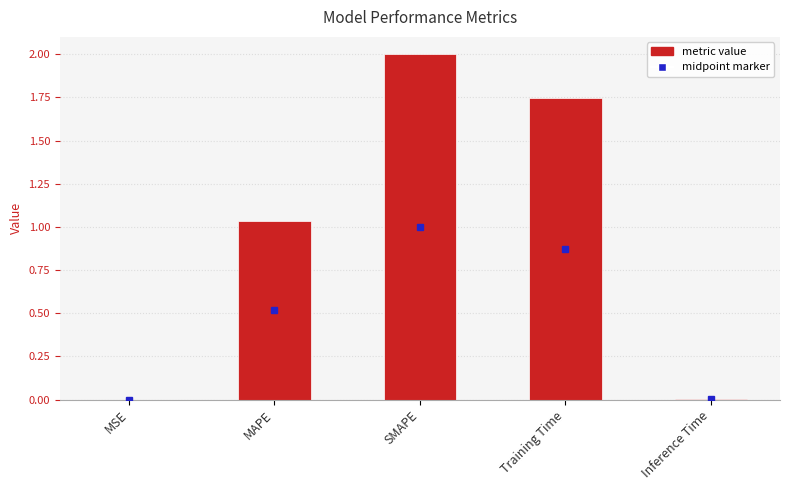

What is the maximum value shown in the chart?

2.0